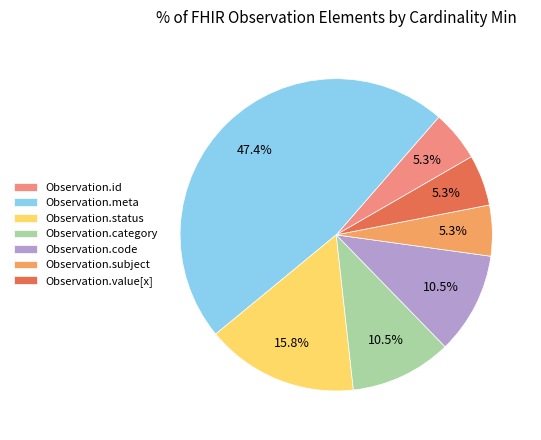

What portion of the pie excludes Observation.meta?

52.6%